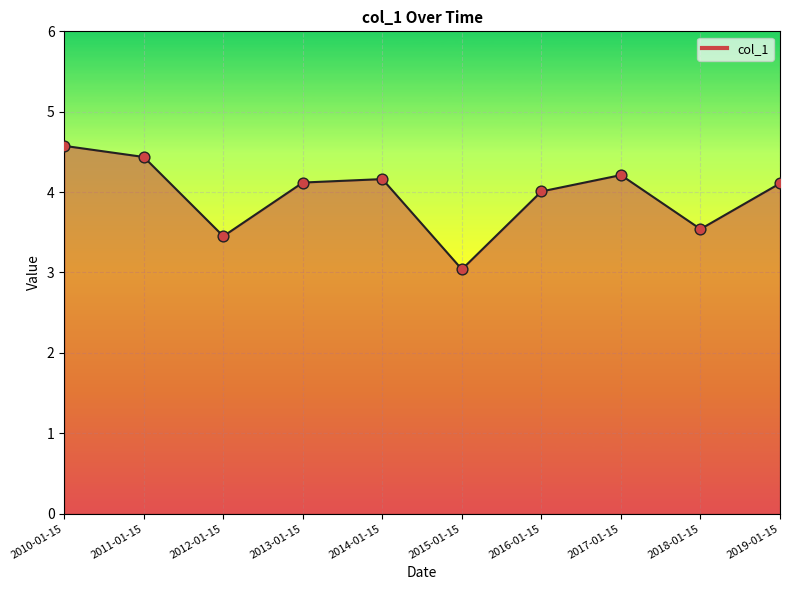

Which has a higher value, 2016-01-15 or 2014-01-15?

2014-01-15